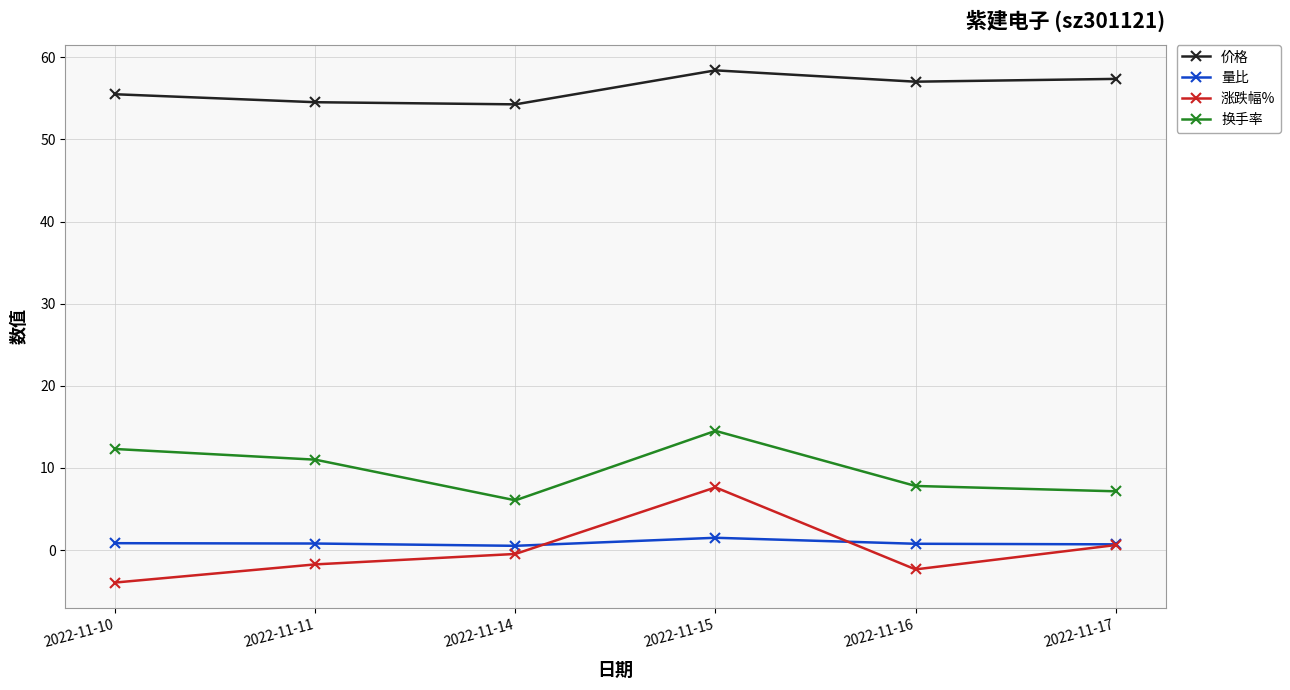

What is the average value of the 换手率 series?

9.8